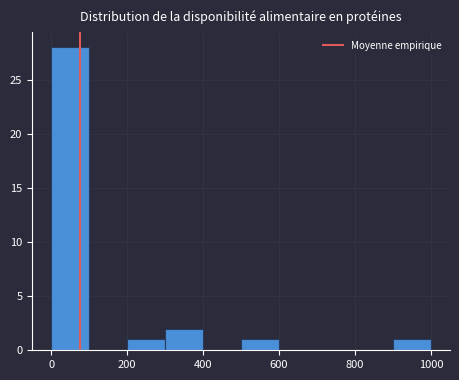

Reading left to right, transcribe this chart: for each bar, give the range it covers on the x-axis and its height. The values are not printed on the chart, so give them approximately, as read against the axis.

0 to 100: 28
100 to 200: 0
200 to 300: 1
300 to 400: 2
400 to 500: 0
500 to 600: 1
600 to 700: 0
700 to 800: 0
800 to 900: 0
900 to 1000: 1